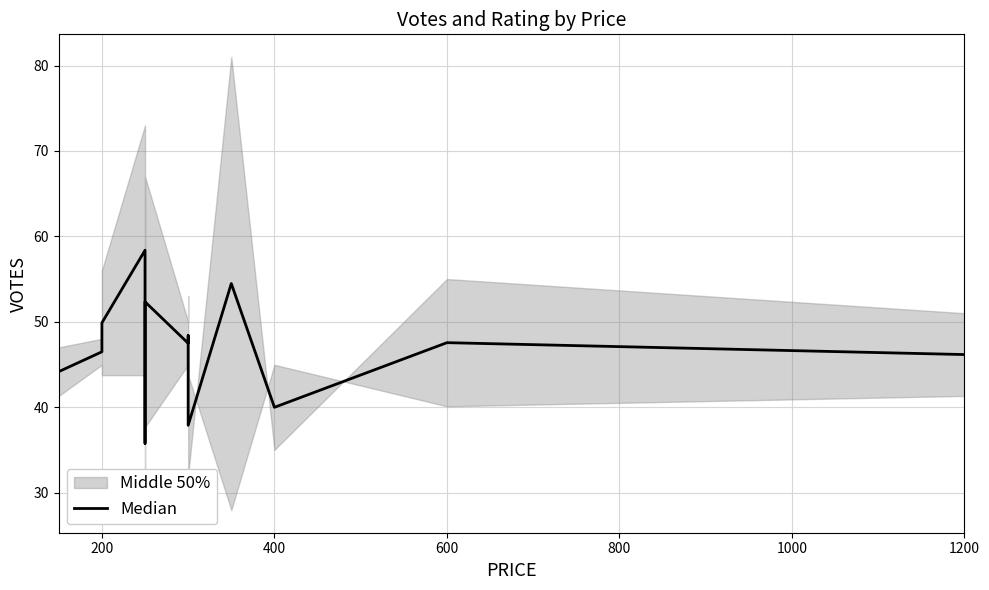

What is the maximum value shown in the chart?

58.4